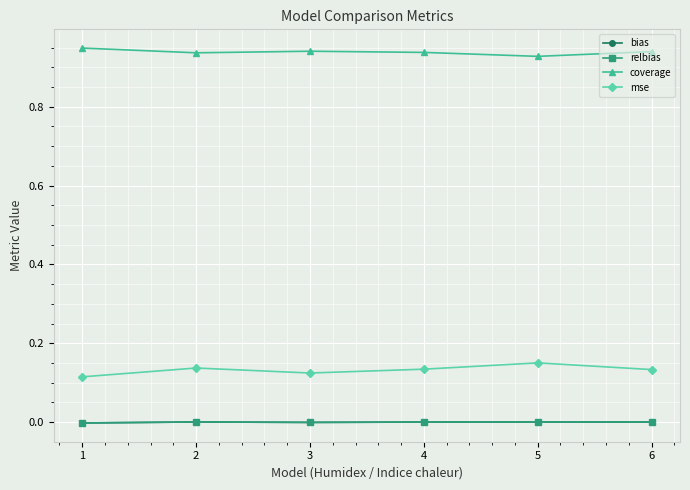

True or false: bias has more than 0 points higher than both neighbors.

True